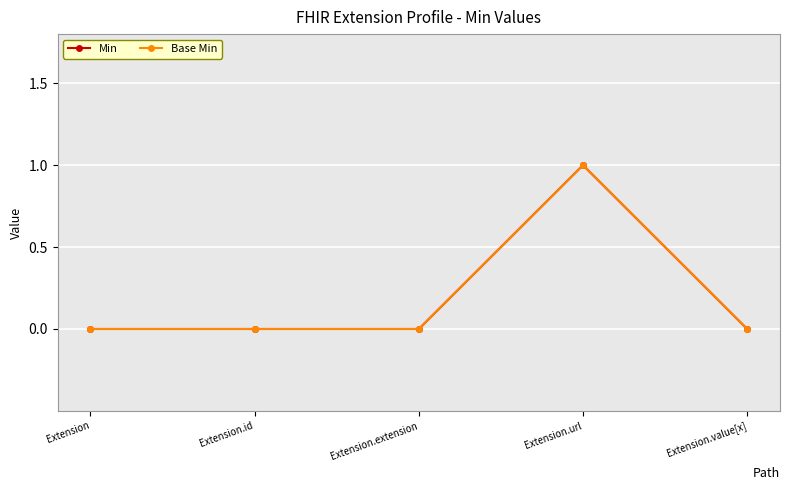

Rank the series at Extension.id from lowest to highest value.

Min, Base Min